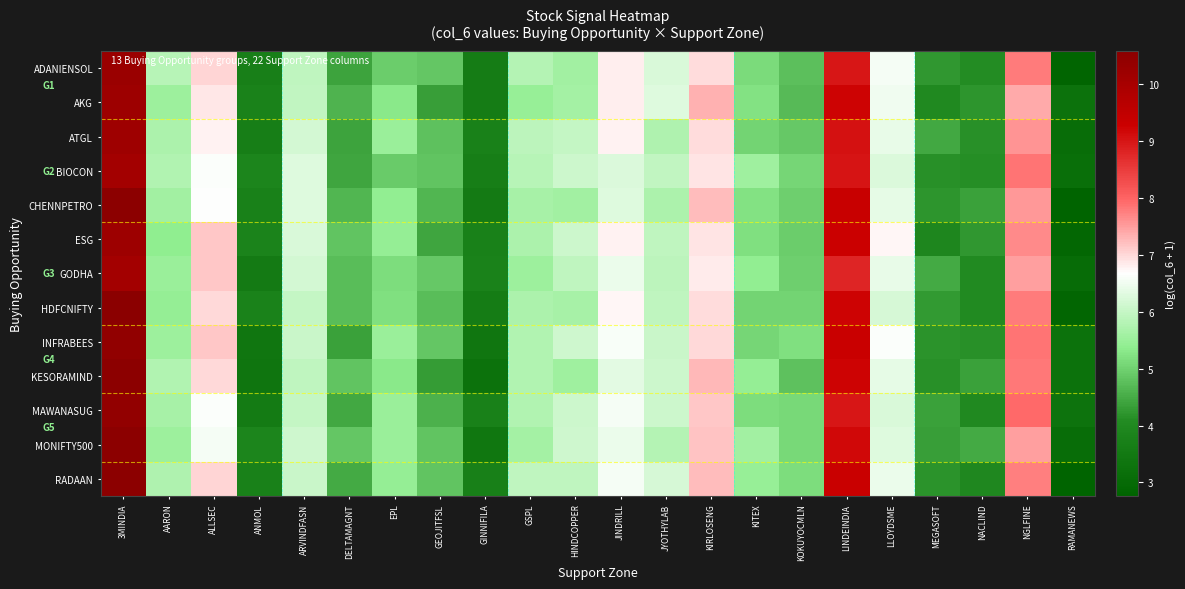

What is the spread (max minus min) of values at EPL?

0.6